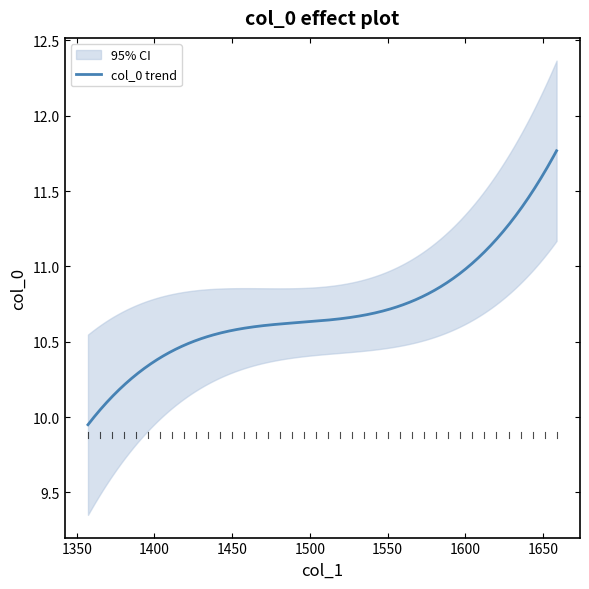

Rank the categories by value from lowest to highest.

col_0_values, 1, 2, 3, 4, 5, 6, 7, 8, 9, 10, 11, 12, 13, 14, 15, 16, 17, 18, 19, 20, 21, 22, 23, 24, 25, 26, 27, 28, 29, 30, 31, 32, 33, 34, 35, 36, 37, 38, 39